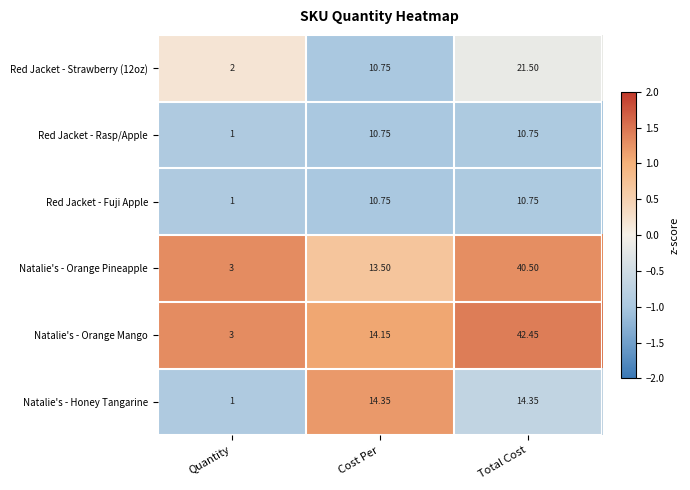

What is the spread (max minus min) of values at Quantity?

2.0